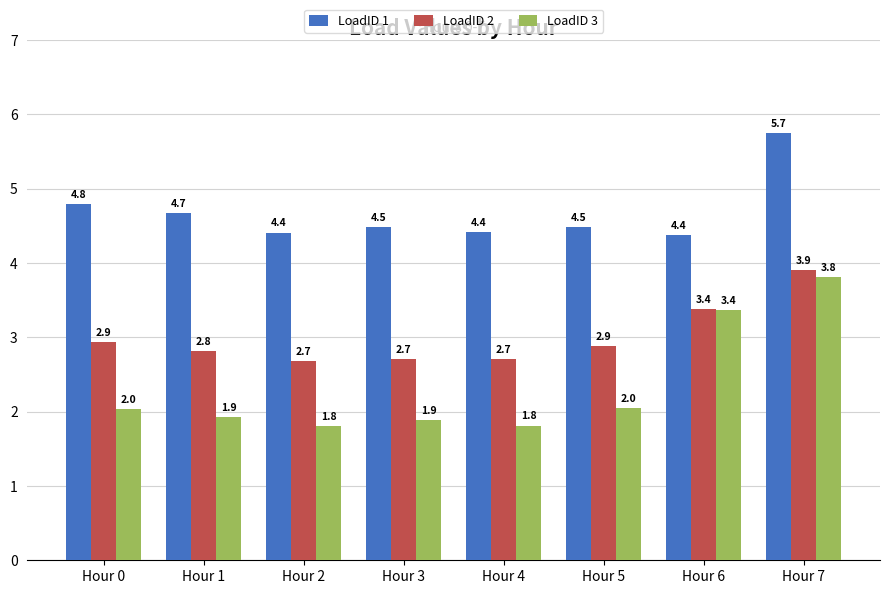

At which label does LoadID 3 reach its peak?

Hour 7